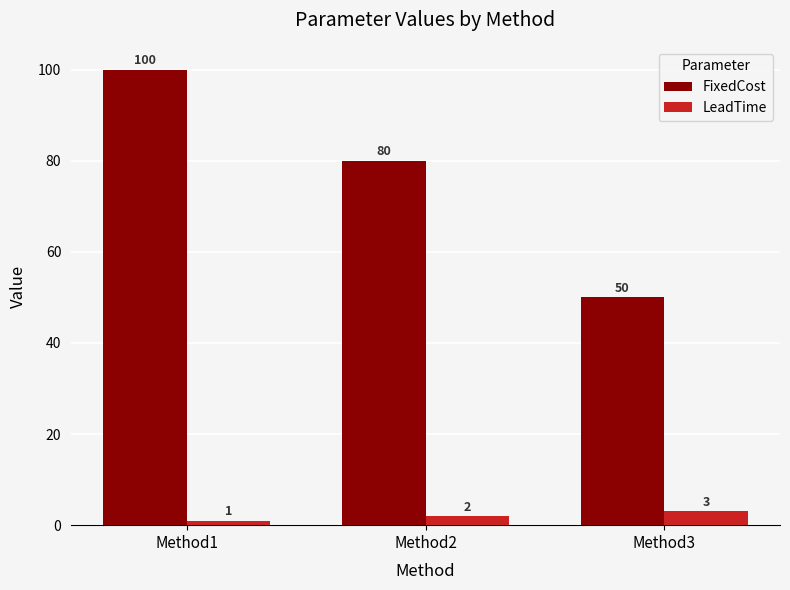

What is the minimum value for LeadTime?

1